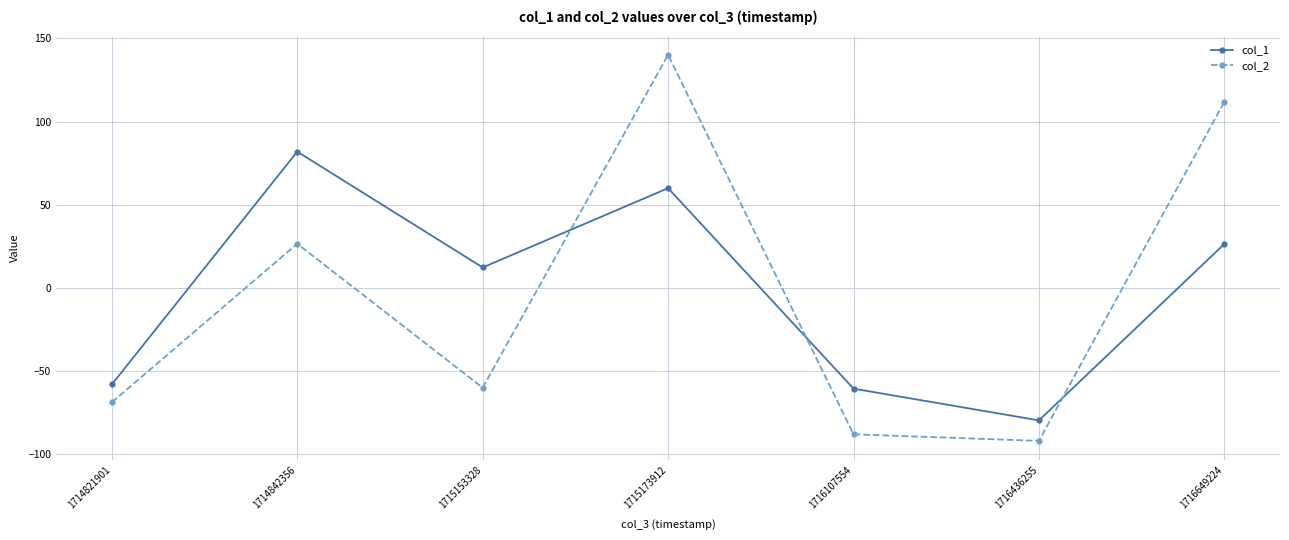

True or false: col_2 has a value of -88.1 at 1716107554.

True